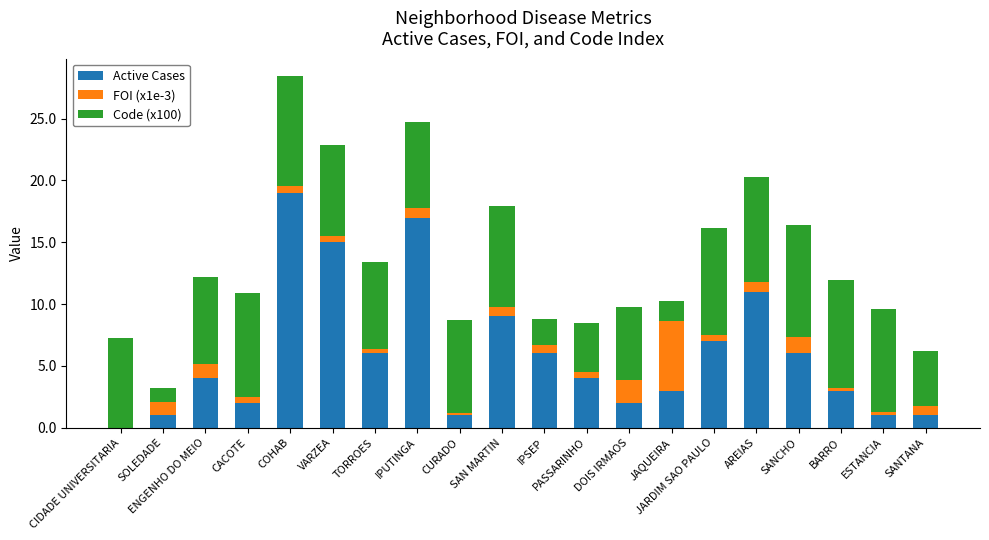

What is the total value across all series at AREIAS?

20.3